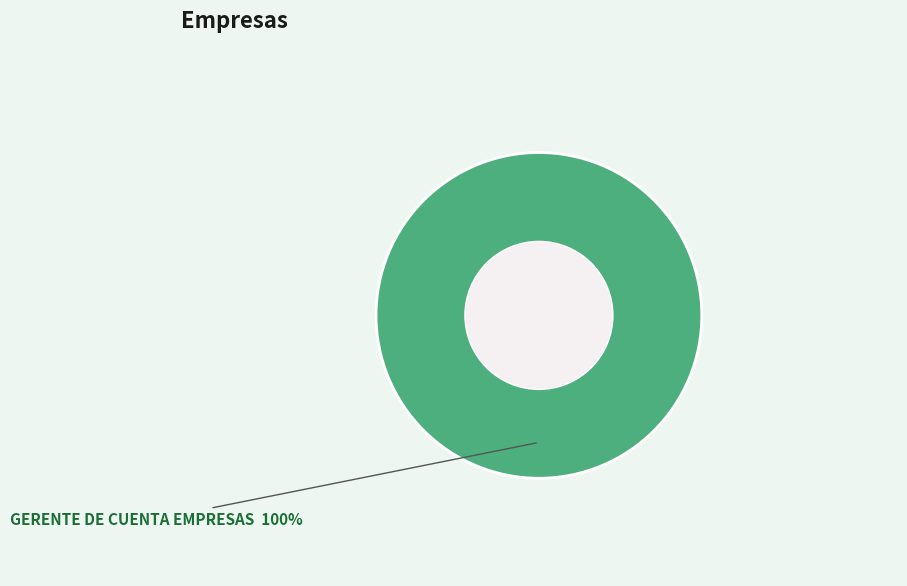

Is there a majority slice in this chart?

Yes